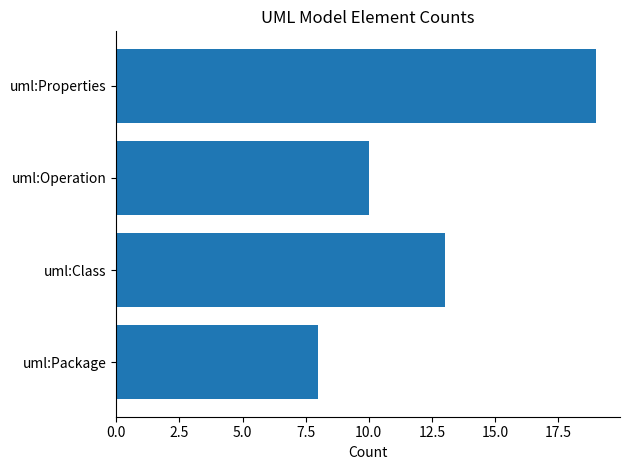

True or false: the data shows 23 at uml:Class.

False